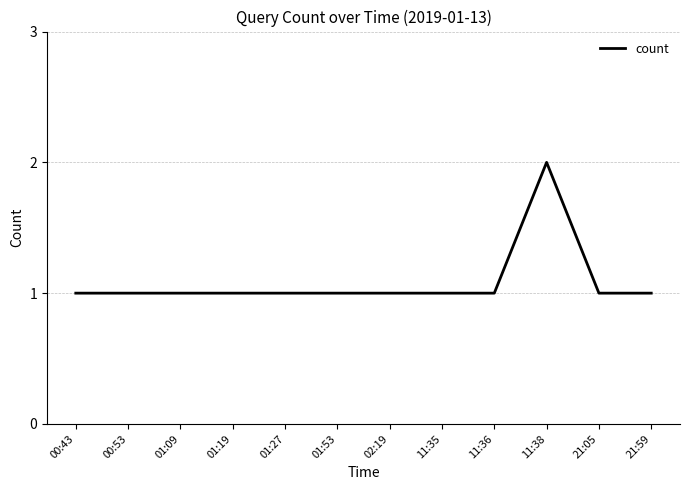

Reading right to left, what are all the values shown in this chart?

1	1	2	1	1	1	1	1	1	1	1	1